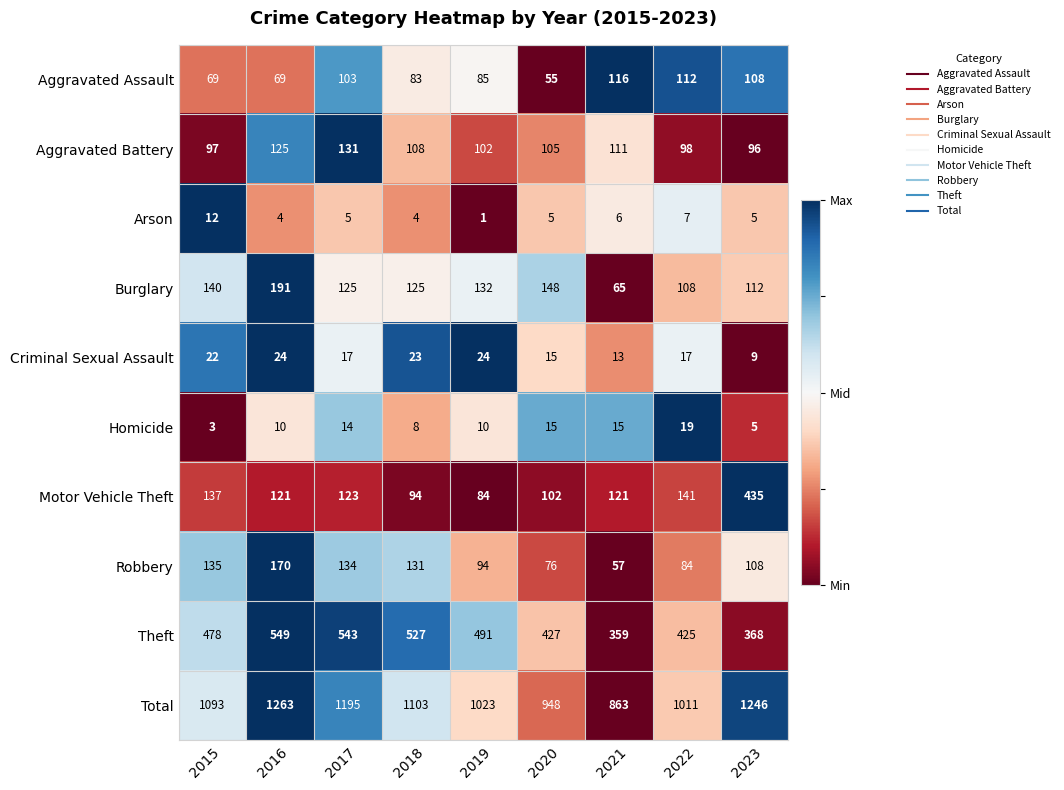

What is the minimum value for Theft?

359